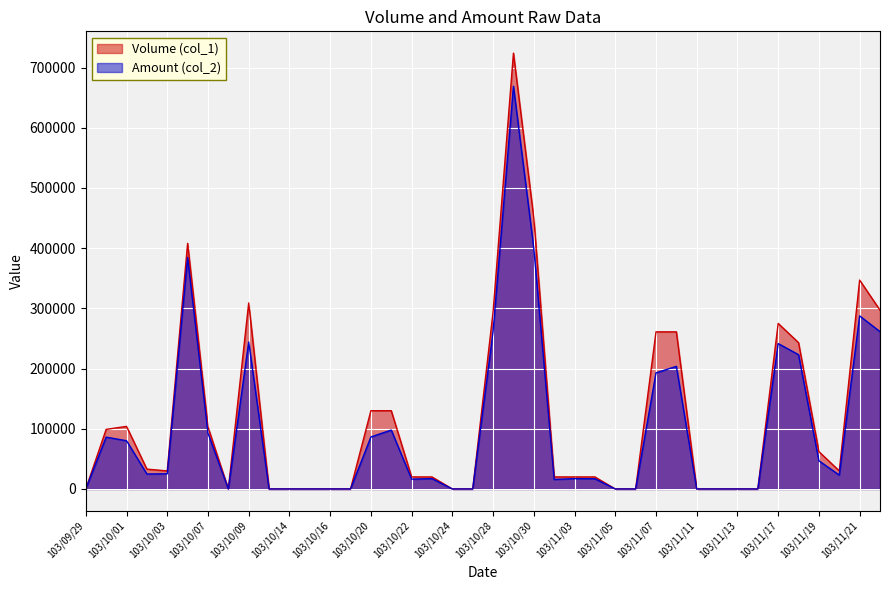

How many lines are shown in the chart?

2